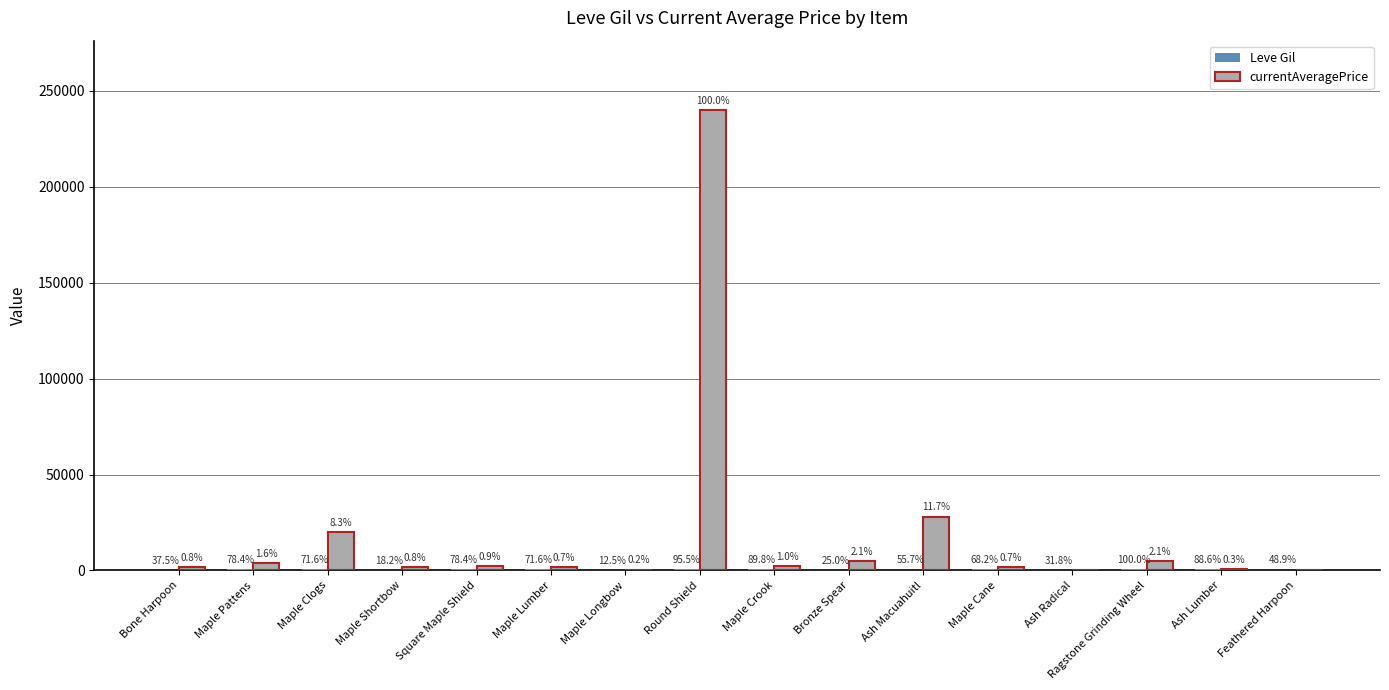

True or false: currentAveragePrice has a value of 28116 at Ash Macuahuitl.

True